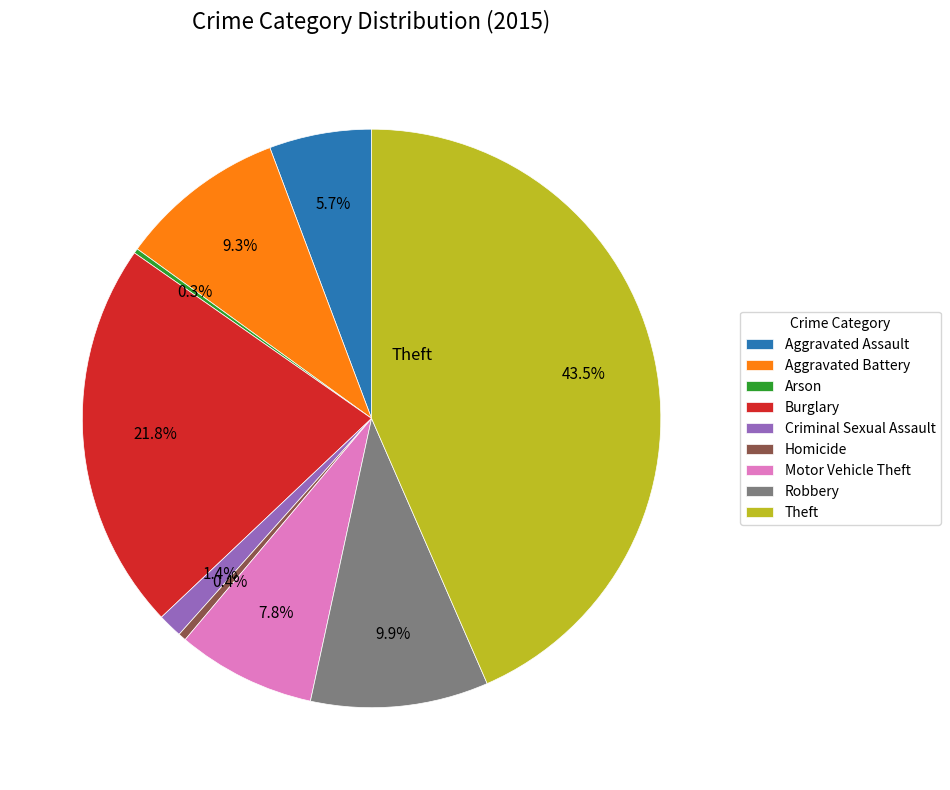

What is the ratio of the value at Motor Vehicle Theft to the value at Aggravated Battery?

0.8